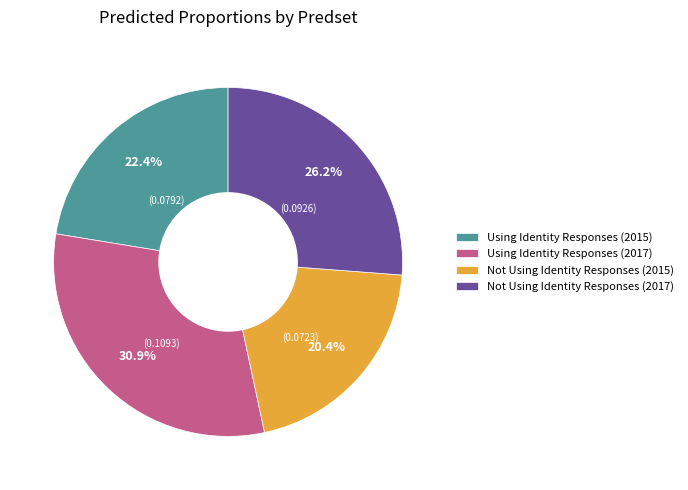

Is there a majority slice in this chart?

No